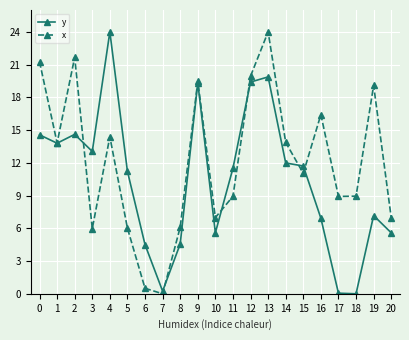

True or false: y has a value of 19.3 at 9.

True